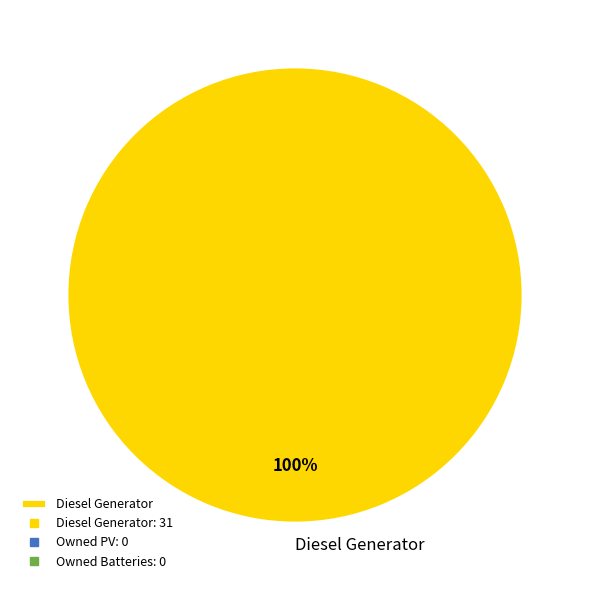

How many slices are in this pie chart?

1